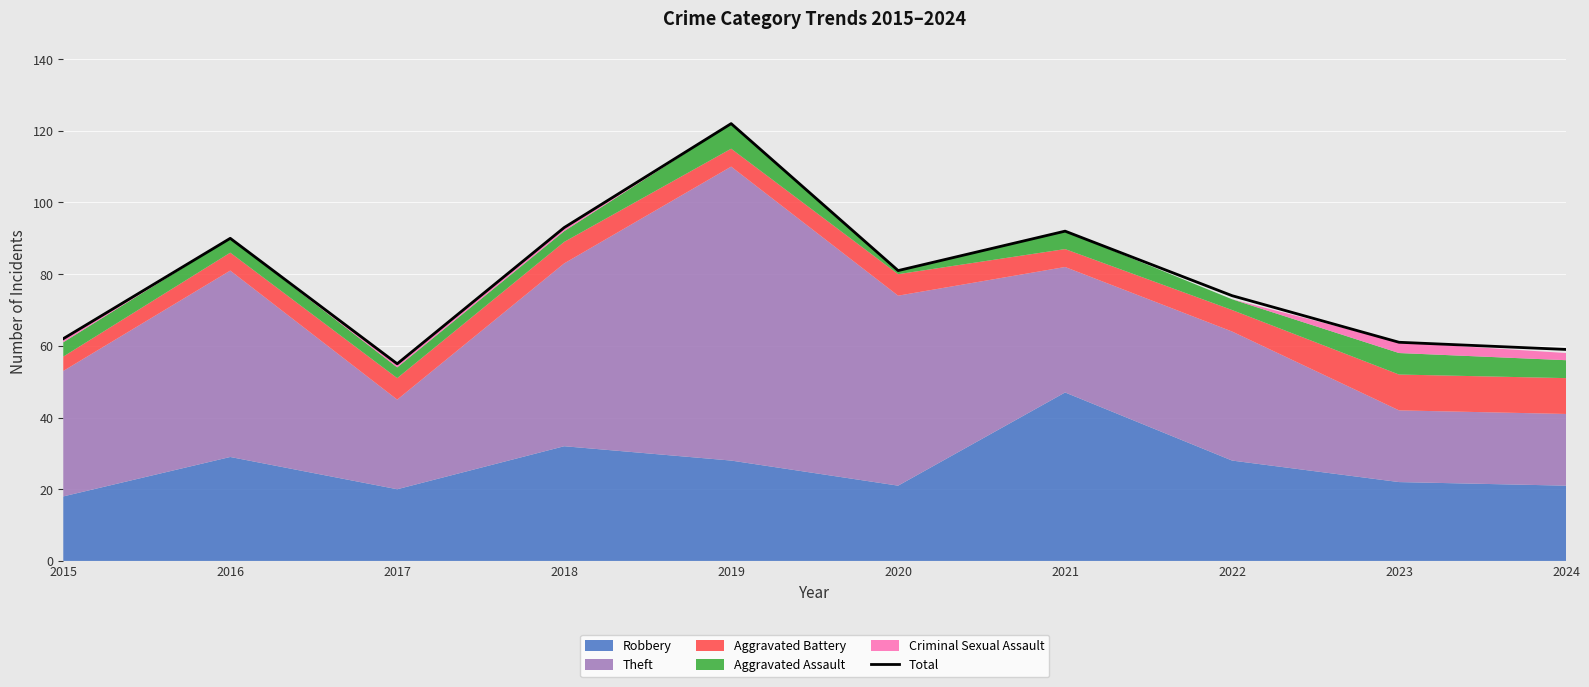

Reading right to left, extract all data points from this chart.

2024=59	2023=61	2022=74	2021=92	2020=81	2019=122	2018=93	2017=55	2016=90	2015=62